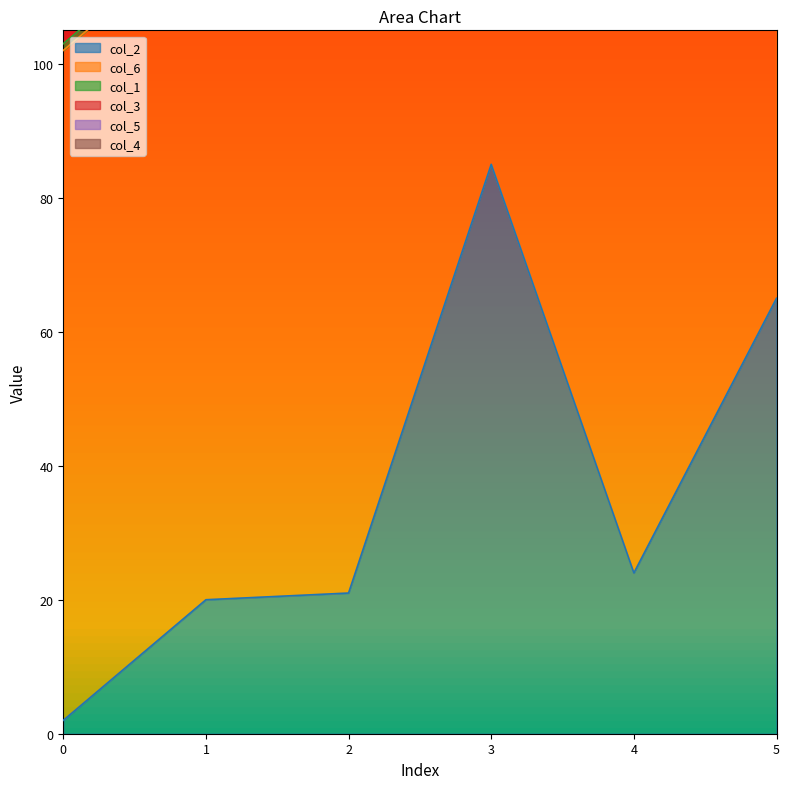

At which category is the sum across all series the highest?

3